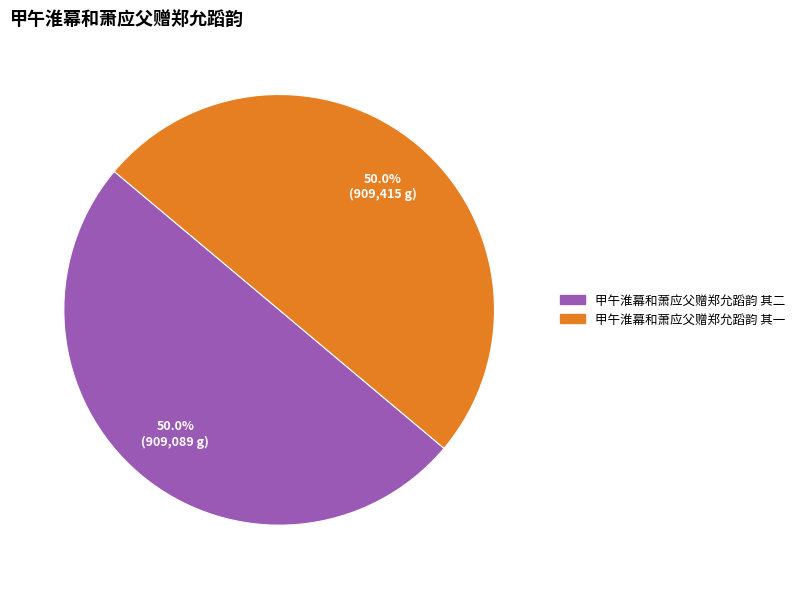

Approximately how many times larger is the value at 甲午淮幕和萧应父赠郑允蹈韵 其一 compared to 甲午淮幕和萧应父赠郑允蹈韵 其二?

1.0